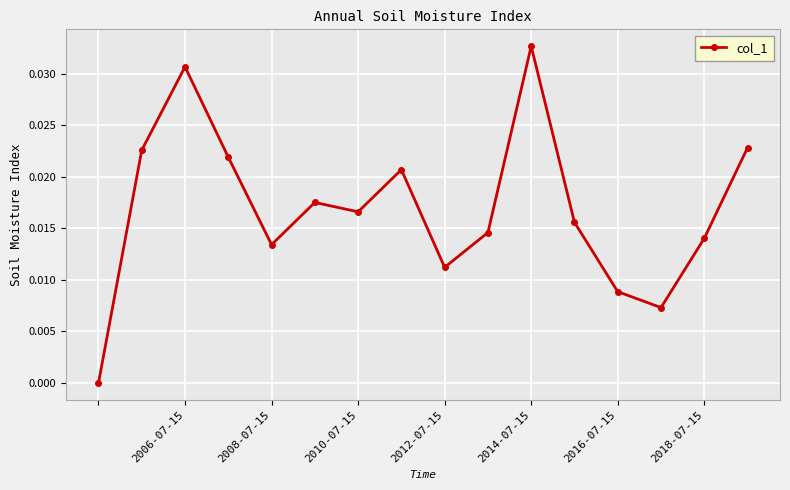

Is this an area chart (filled region under the line)?

No